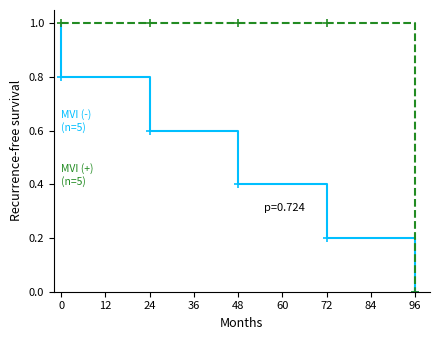

Is this an area chart (filled region under the line)?

No